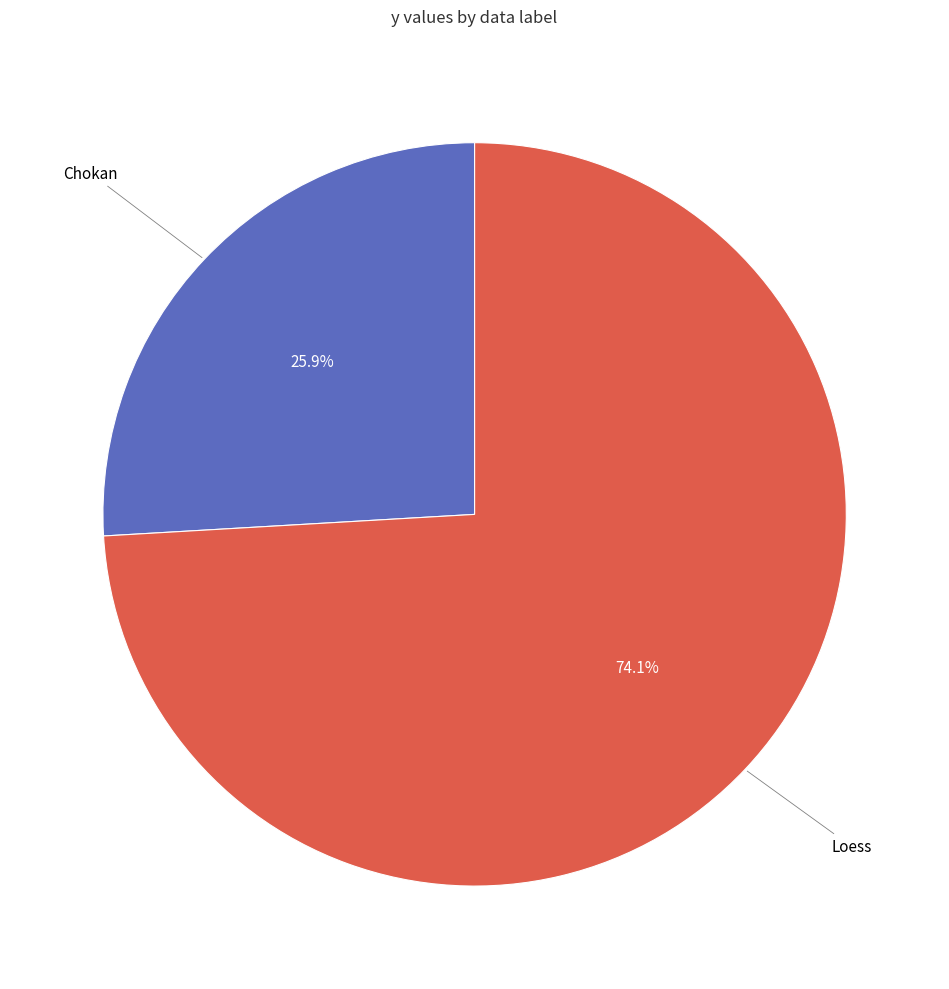

How much of the chart is everything except Loess?

25.9%